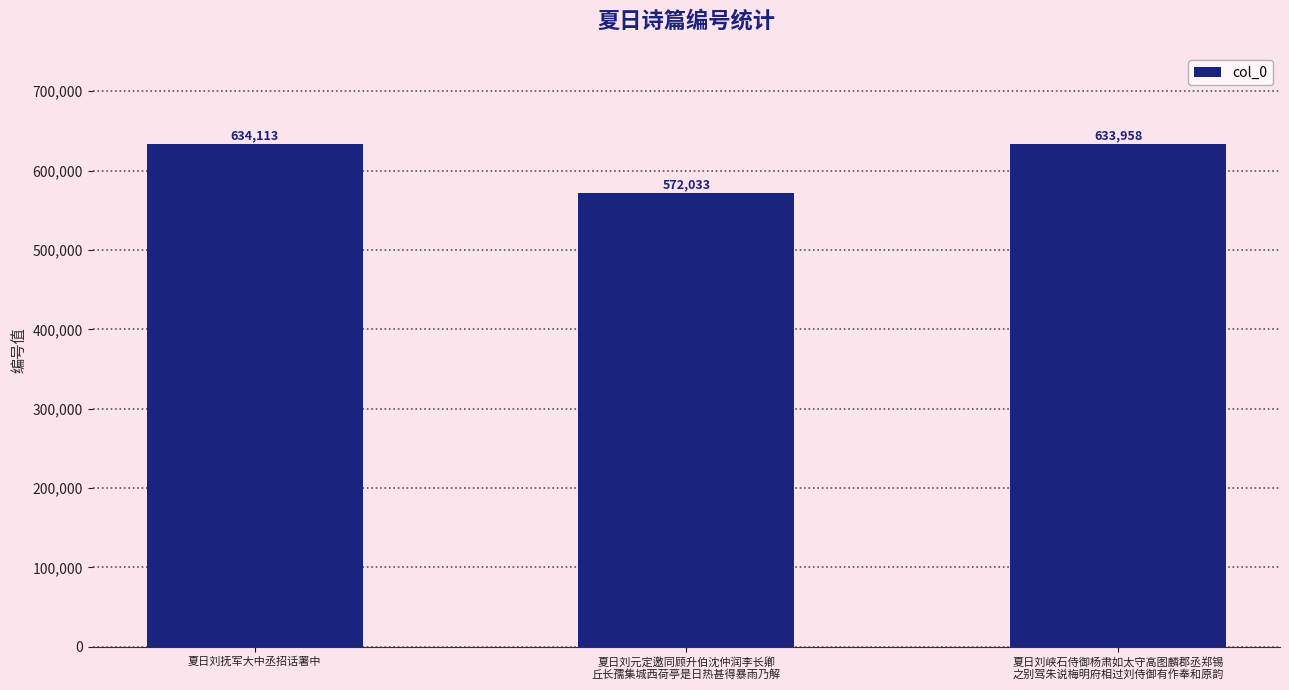

What is the difference between the second highest and minimum values?

61925